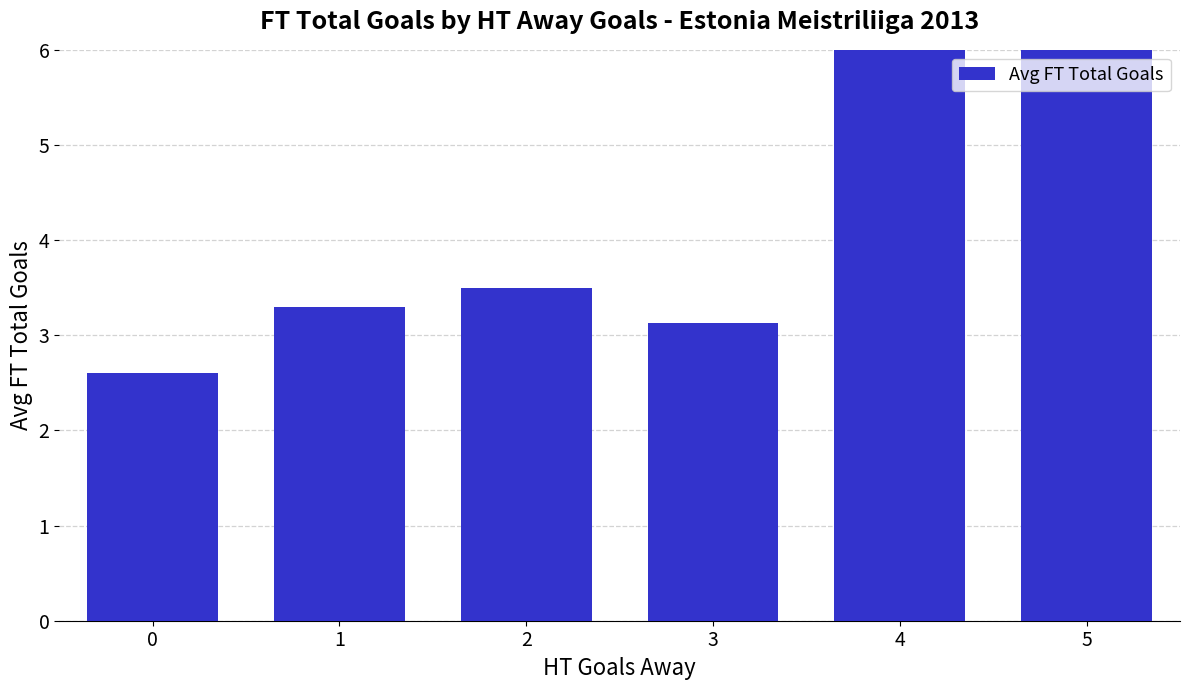

Reading right to left, transcribe all the data shown in this chart.

5=6.0	4=6.5	3=3.1	2=3.5	1=3.3	0=2.6